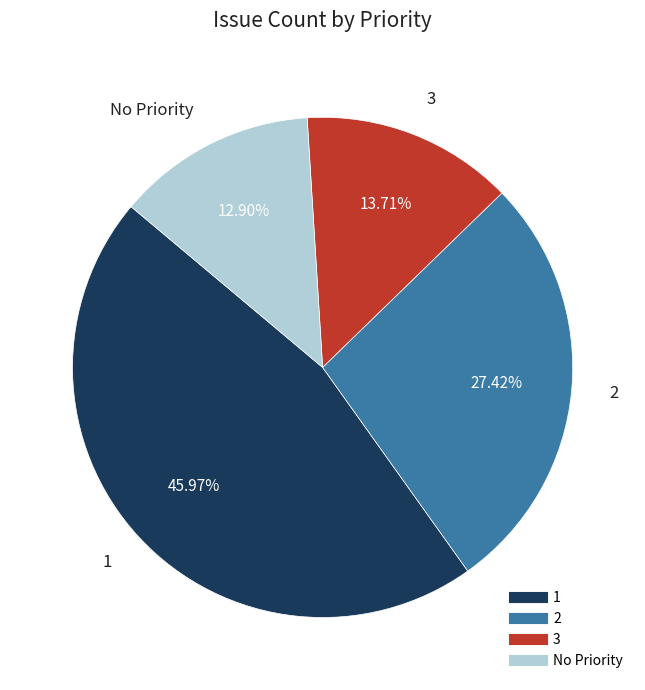

What is the total percentage of 2 and 3?

41.1%